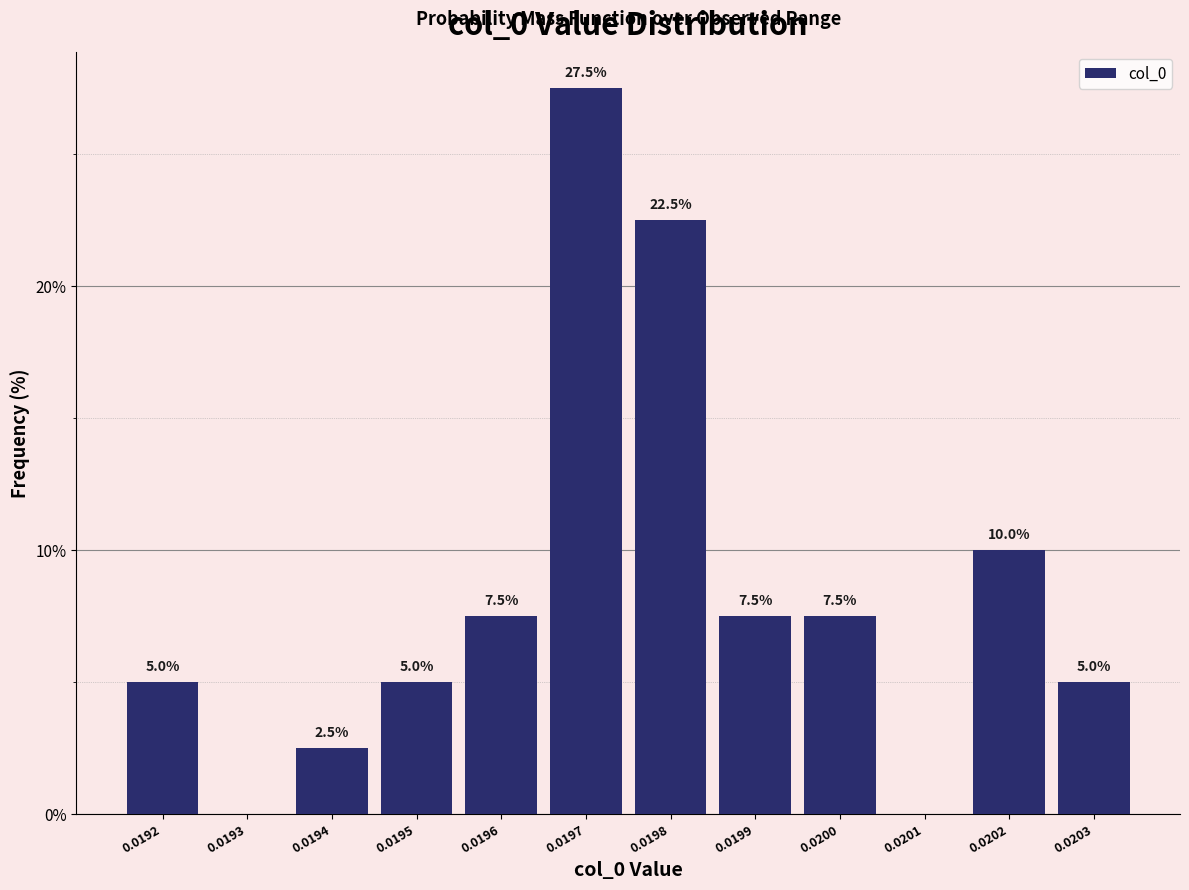

Reading left to right, what are all the values shown in this chart?

0.0192=5.0	0.0193=0.0	0.0194=2.5	0.0195=5.0	0.0196=7.5	0.0197=27.5	0.0198=22.5	0.0199=7.5	0.0200=7.5	0.0201=0.0	0.0202=10.0	0.0203=5.0